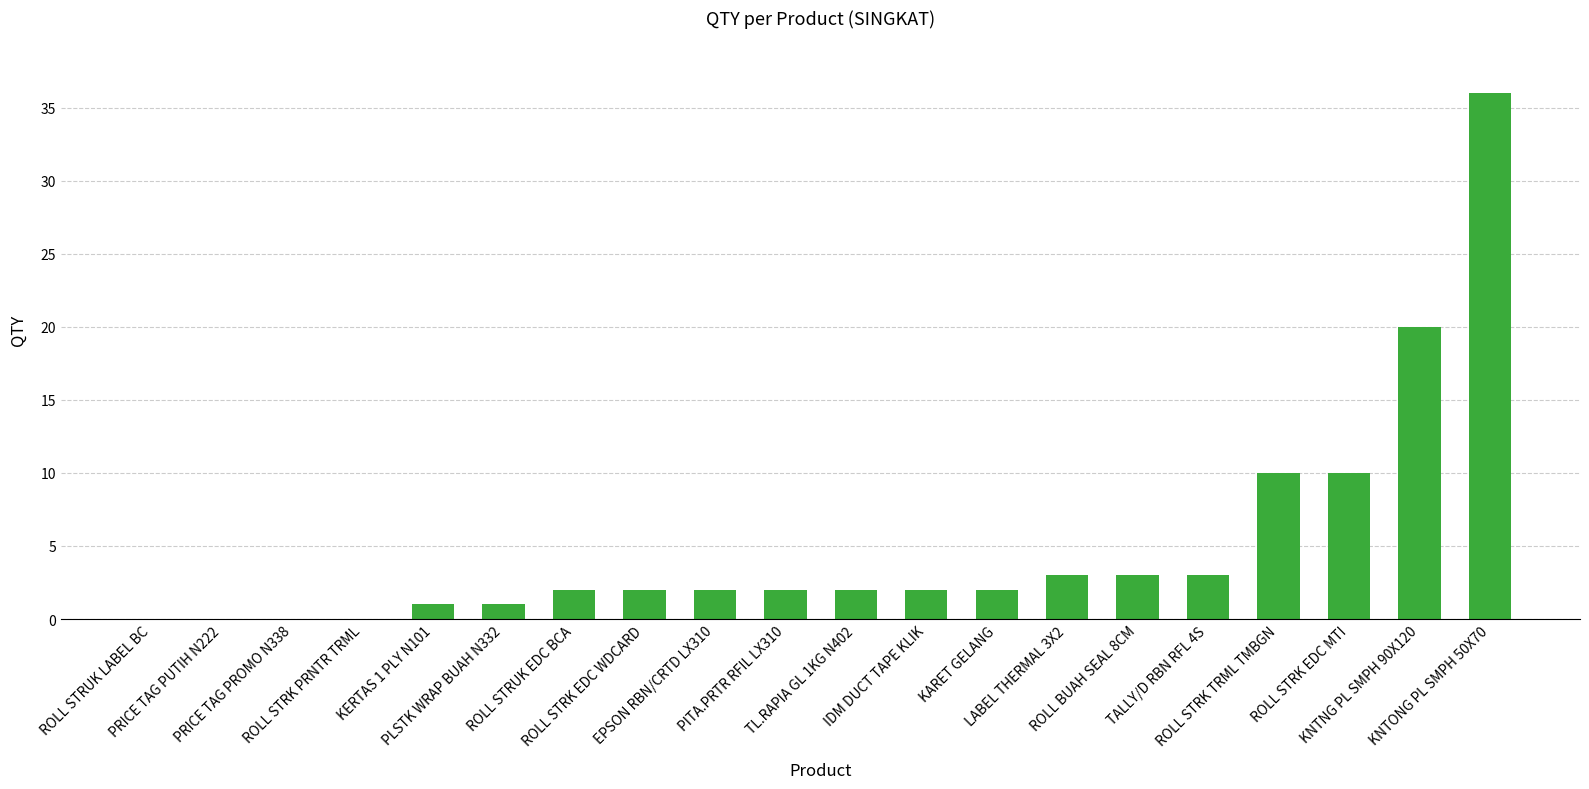

The chart shows a value of 2 at PITA.PRTR RFIL LX310. True or false?

True